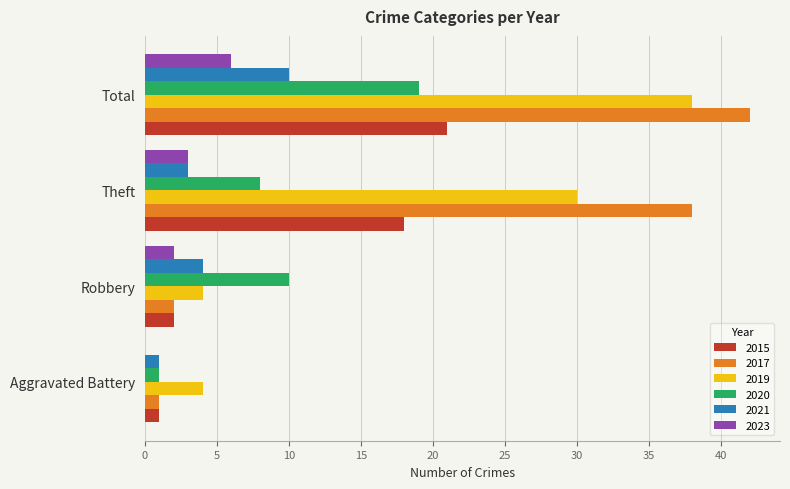

Which label corresponds to the largest value in the chart?

Total